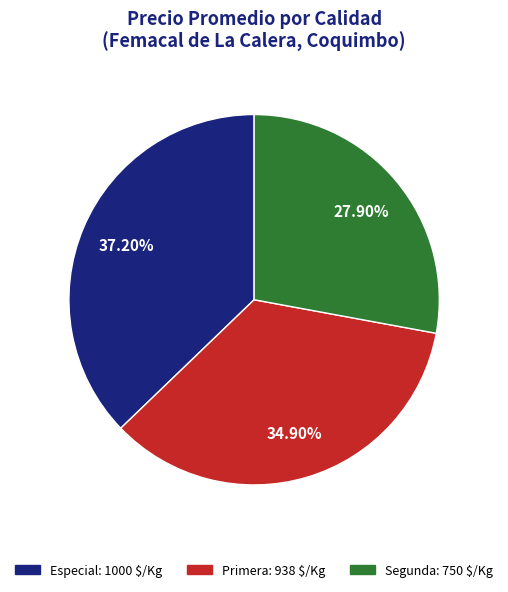

Is there a majority slice in this chart?

No